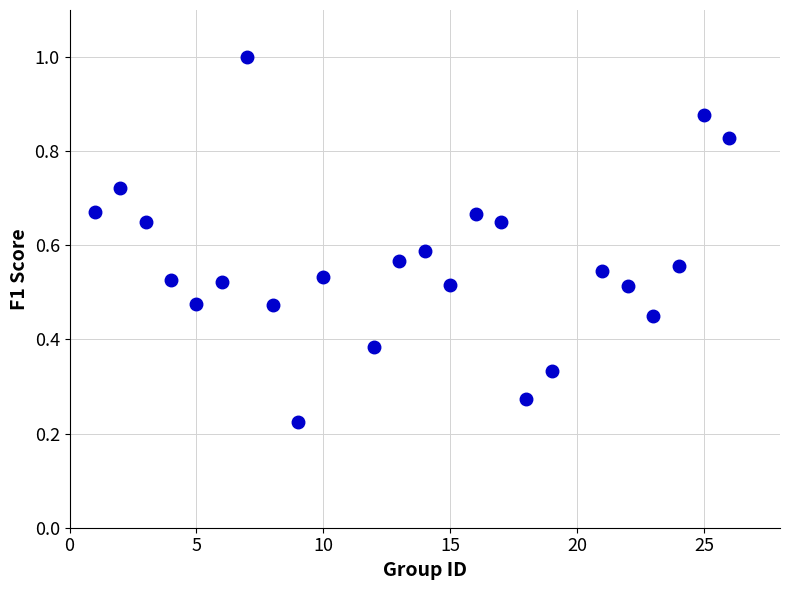

What is the range of X values (max minus min)?

25.0